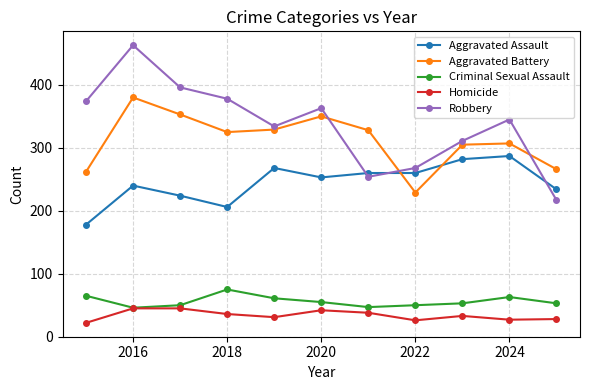

What is the maximum value shown in the chart?

463